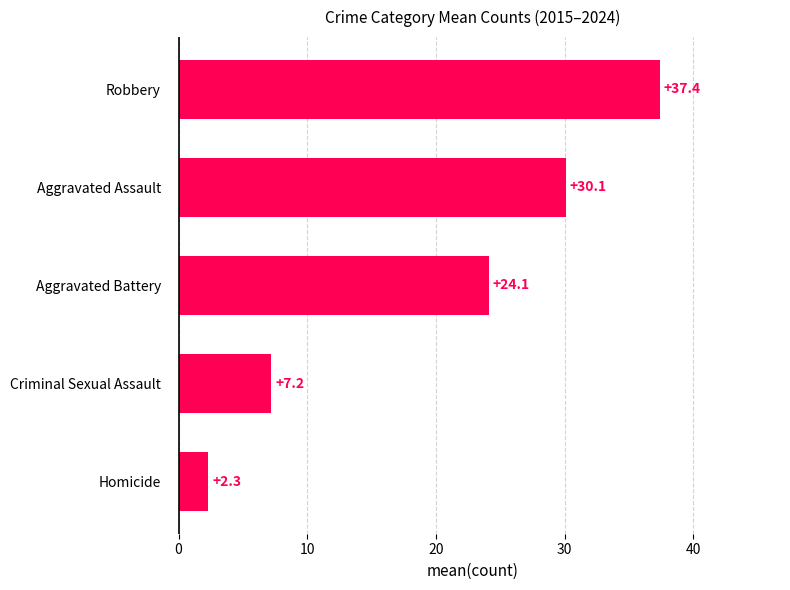

What is the difference between the maximum and second lowest values?

30.2